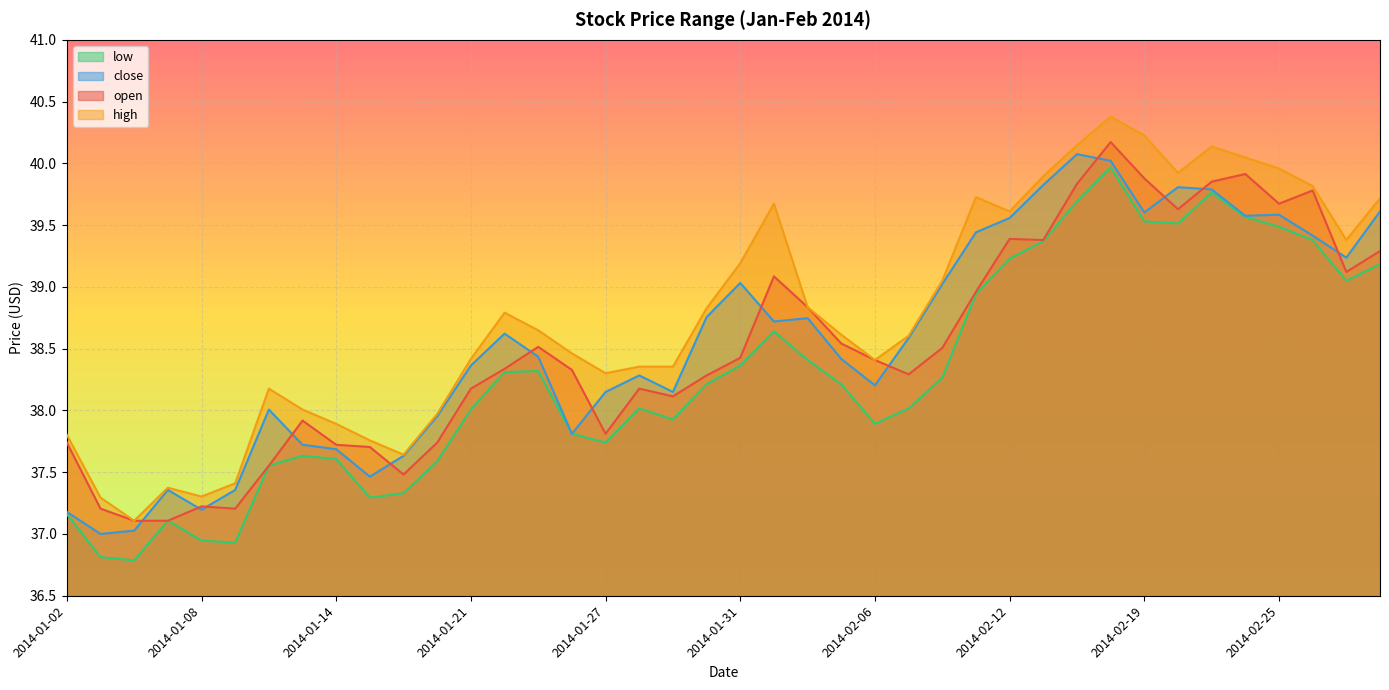

Is it true that low equals 39.2 at 2014-02-12?

True